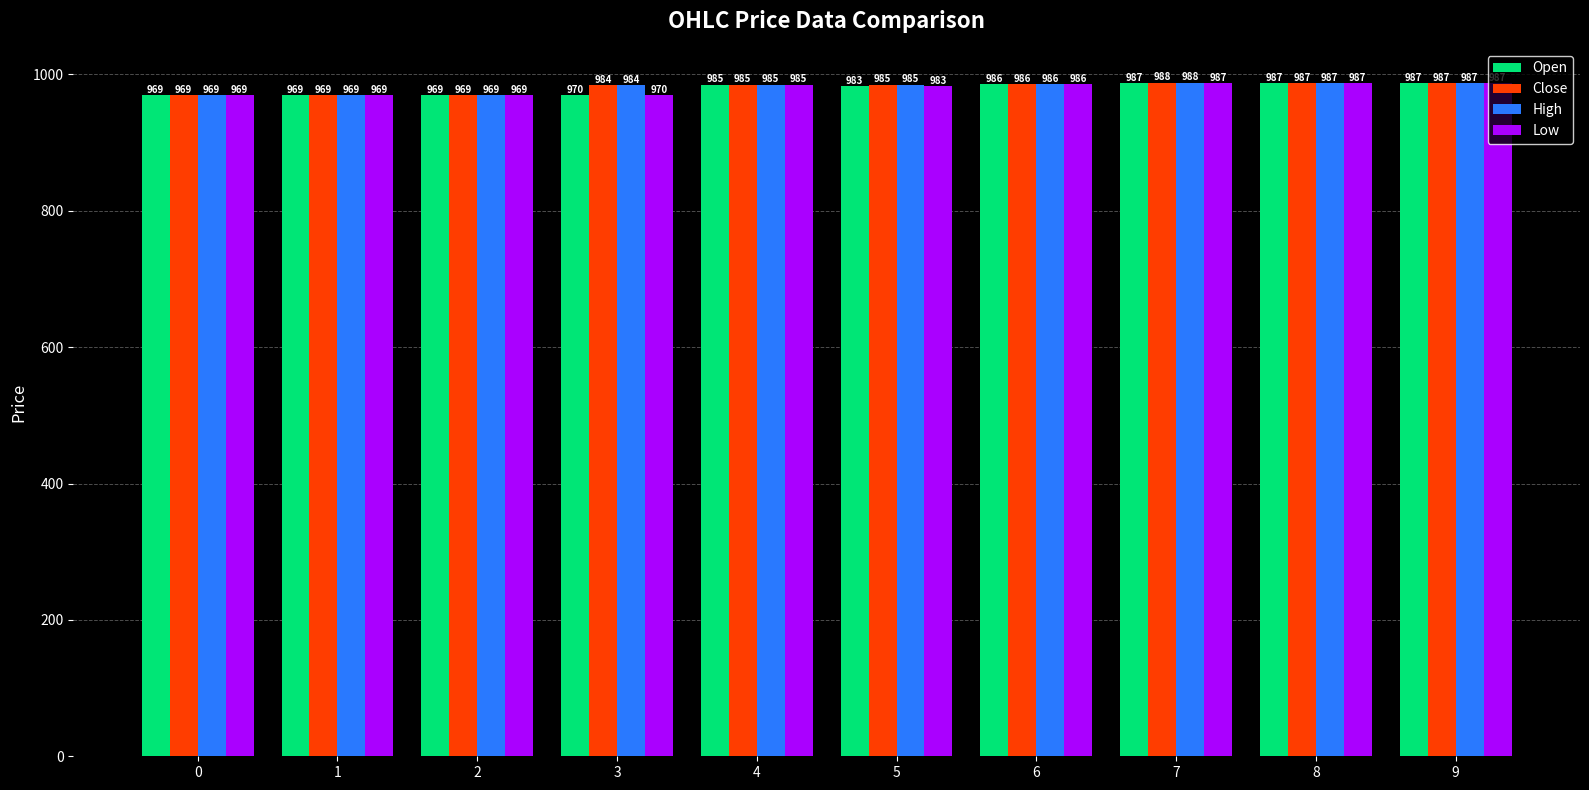

What is the value of the Low bar at the 9th from the left?

987